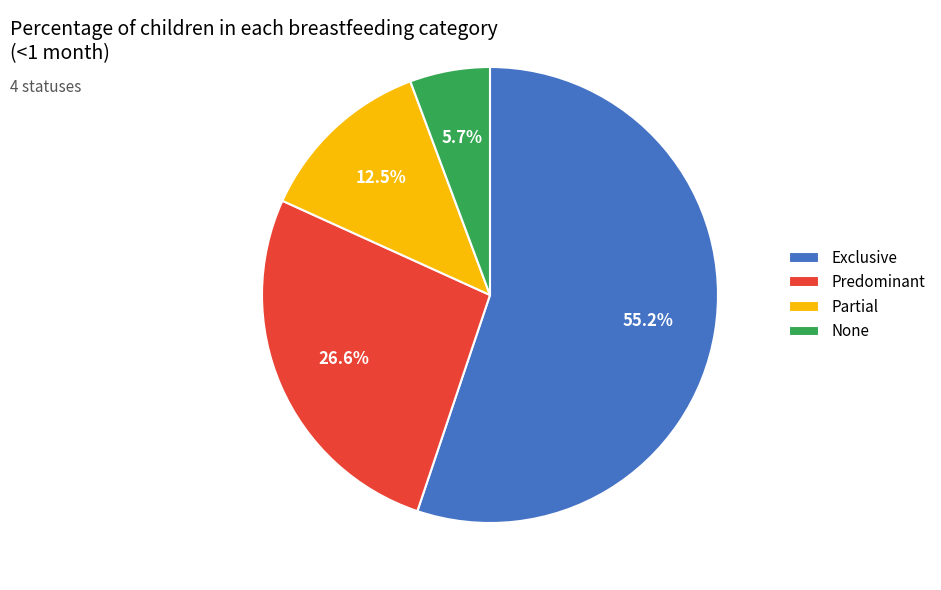

What percentage is the Exclusive slice, to the nearest percent?

55%